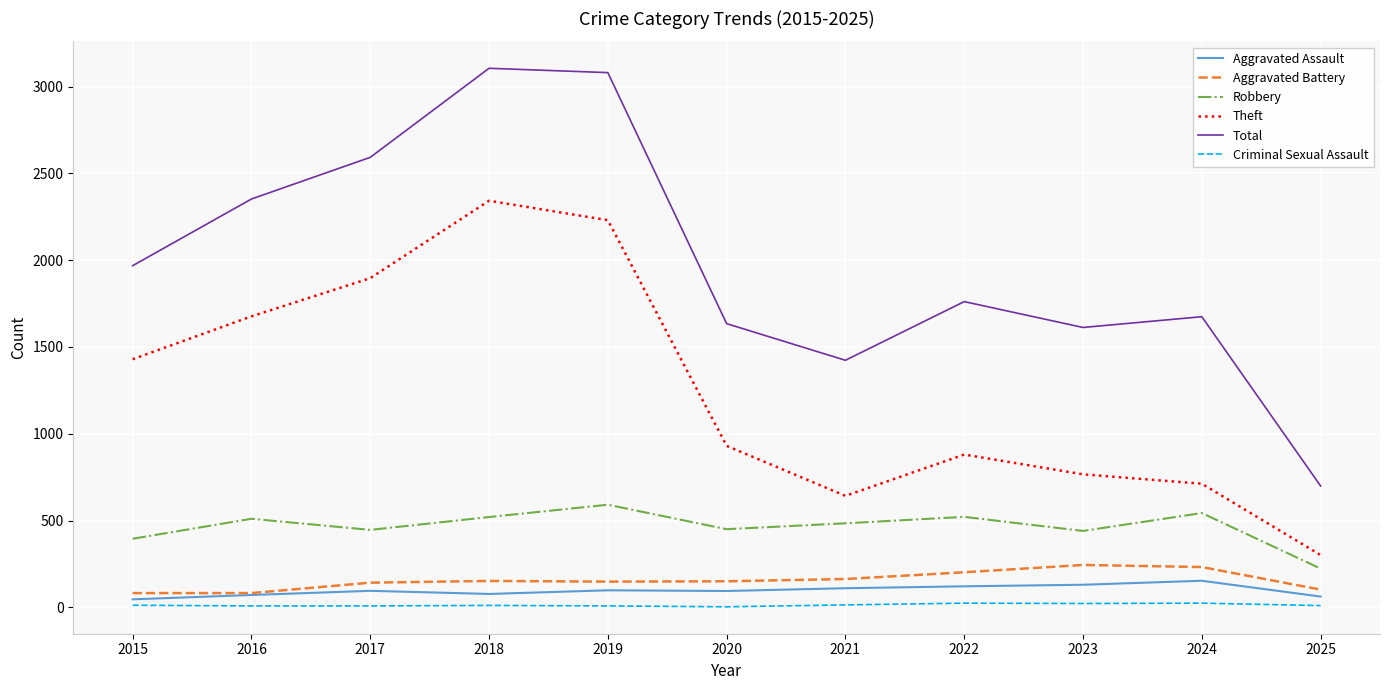

What are all the series names shown in the legend?

Aggravated Assault, Aggravated Battery, Robbery, Theft, Total, Criminal Sexual Assault